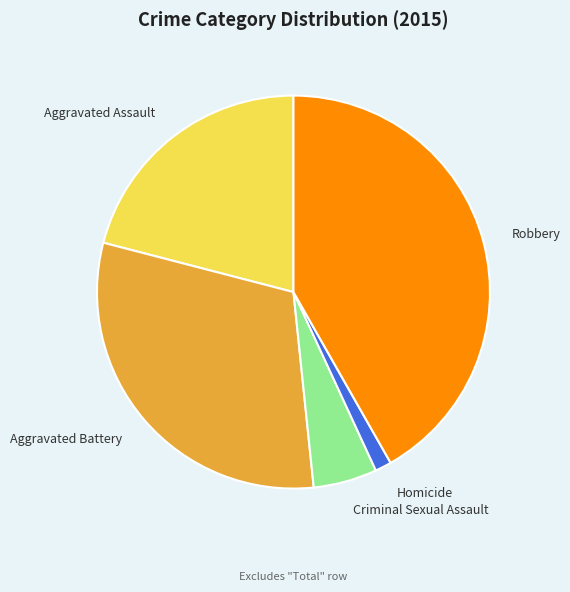

Which slice is the smallest?

Homicide